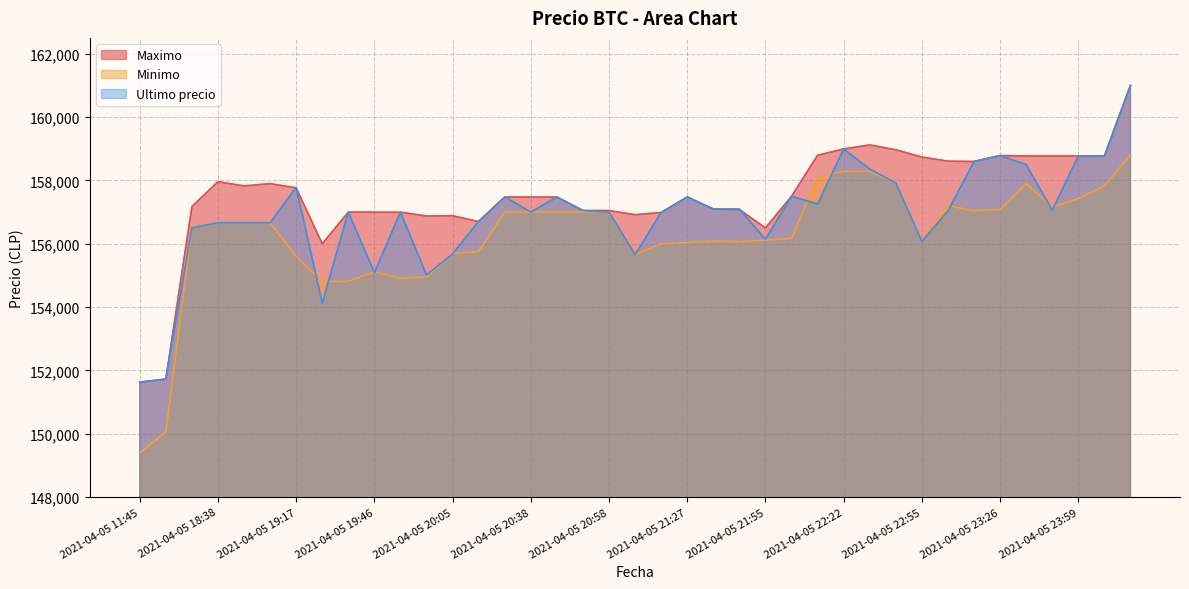

What is the total value across all series at 2021-04-05 19:17?

471144